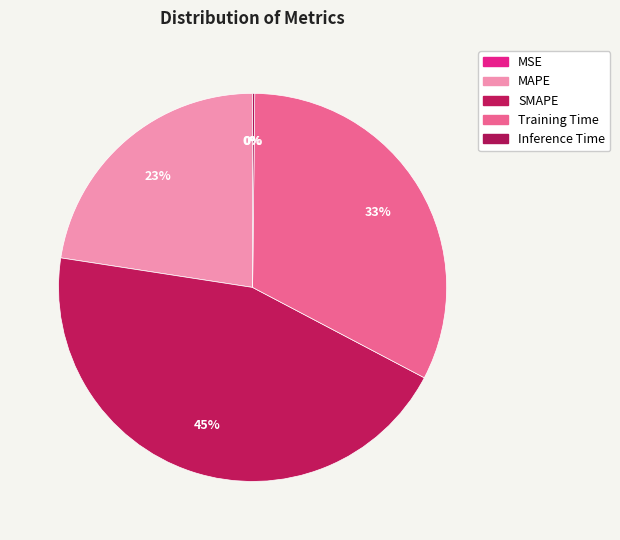

Is the sum of Training Time and SMAPE greater than half?

Yes